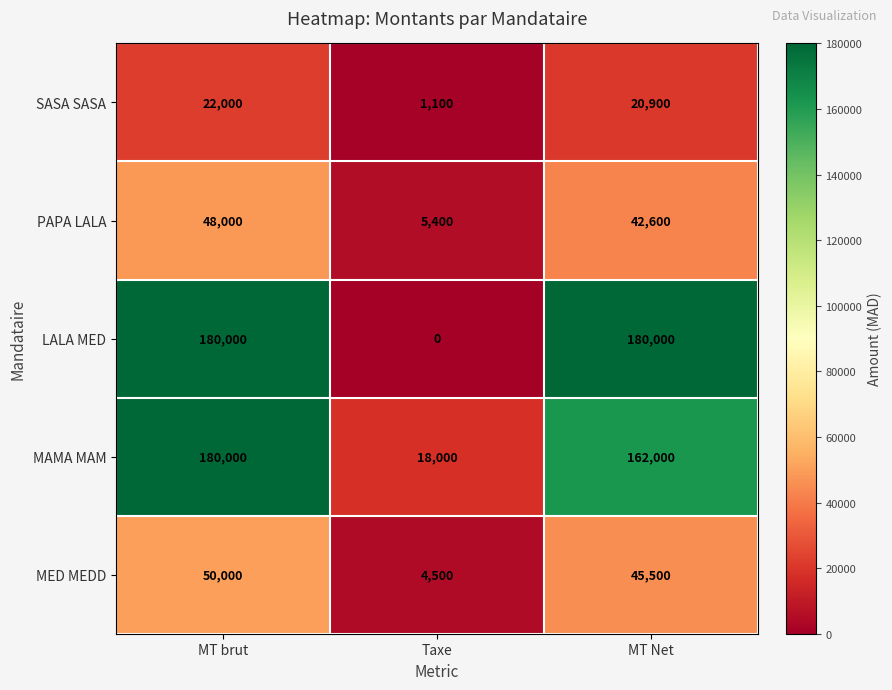

Rank the series at MT Net from lowest to highest value.

SASA SASA, PAPA LALA, MED MEDD, MAMA MAM, LALA MED